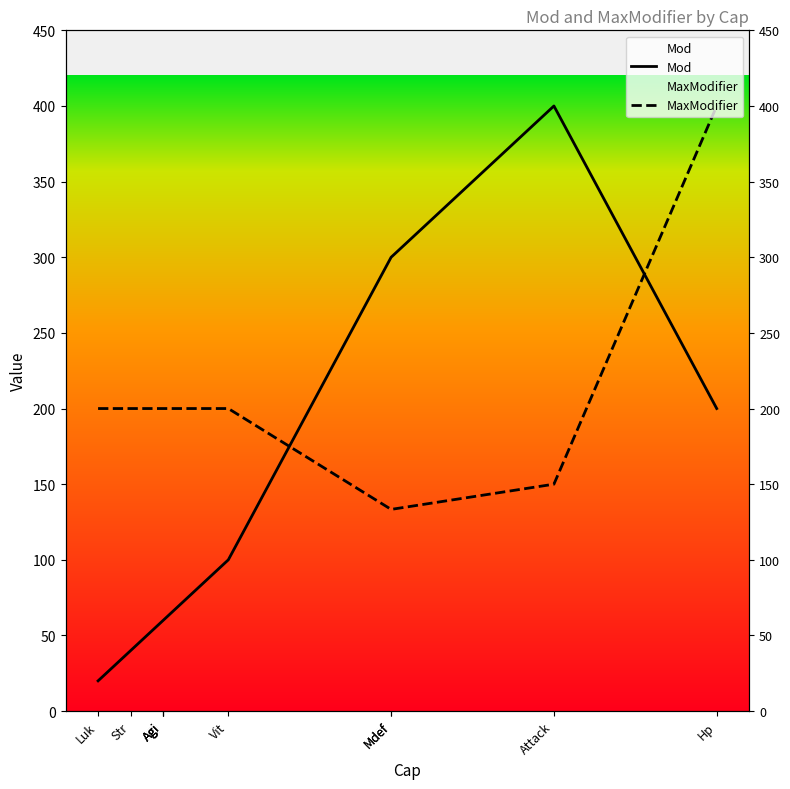

Which category has the lowest value in the Mod series?

Luk